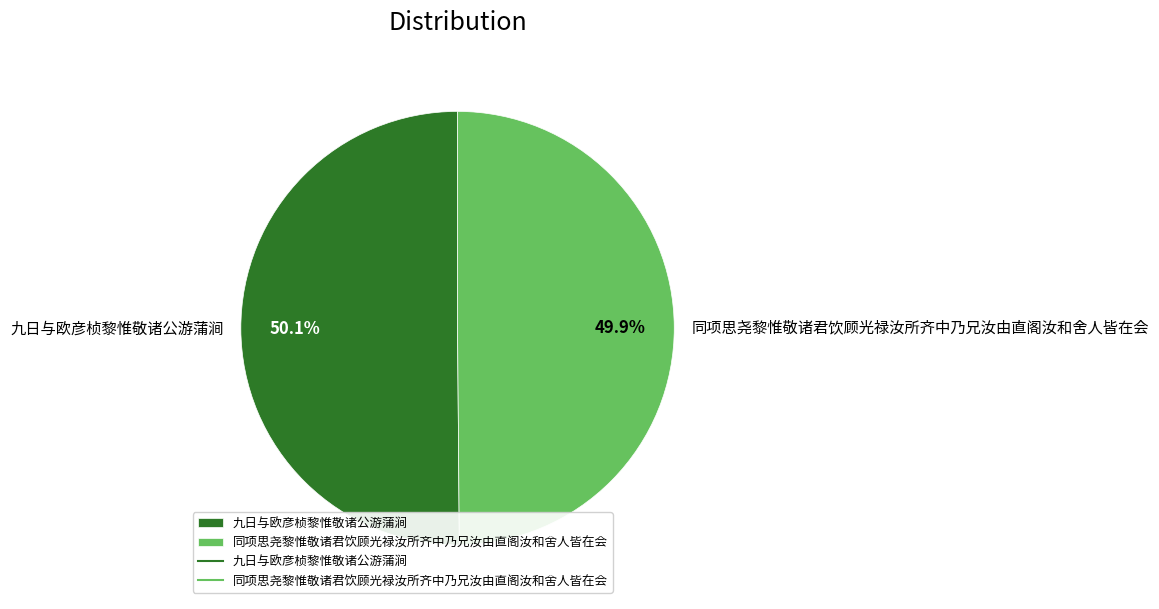

Does any single category account for the majority?

Yes